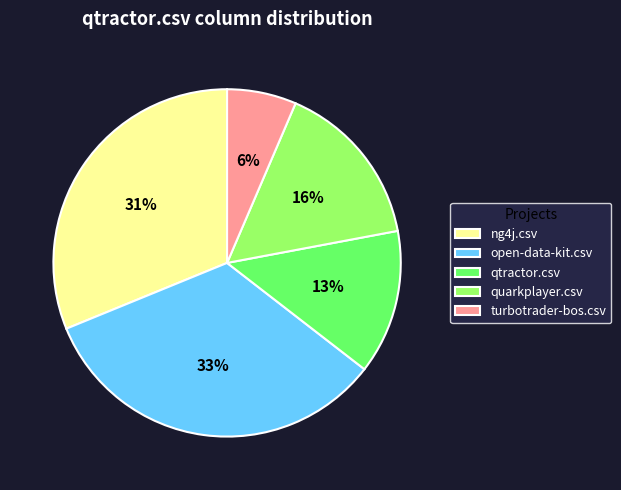

Is the sum of quarkplayer.csv and open-data-kit.csv greater than half?

No